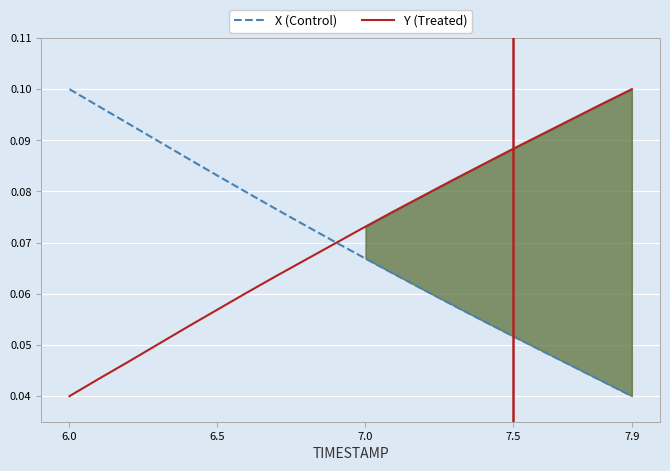

How many lines are shown in the chart?

2